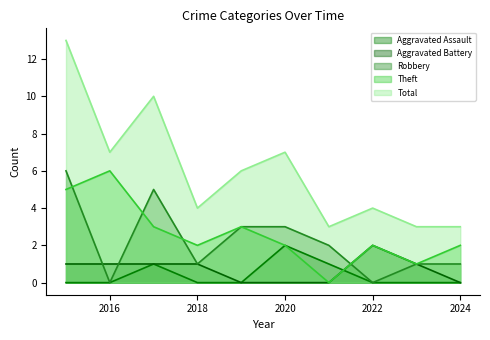

True or false: Total has more than 0 points higher than both neighbors.

True